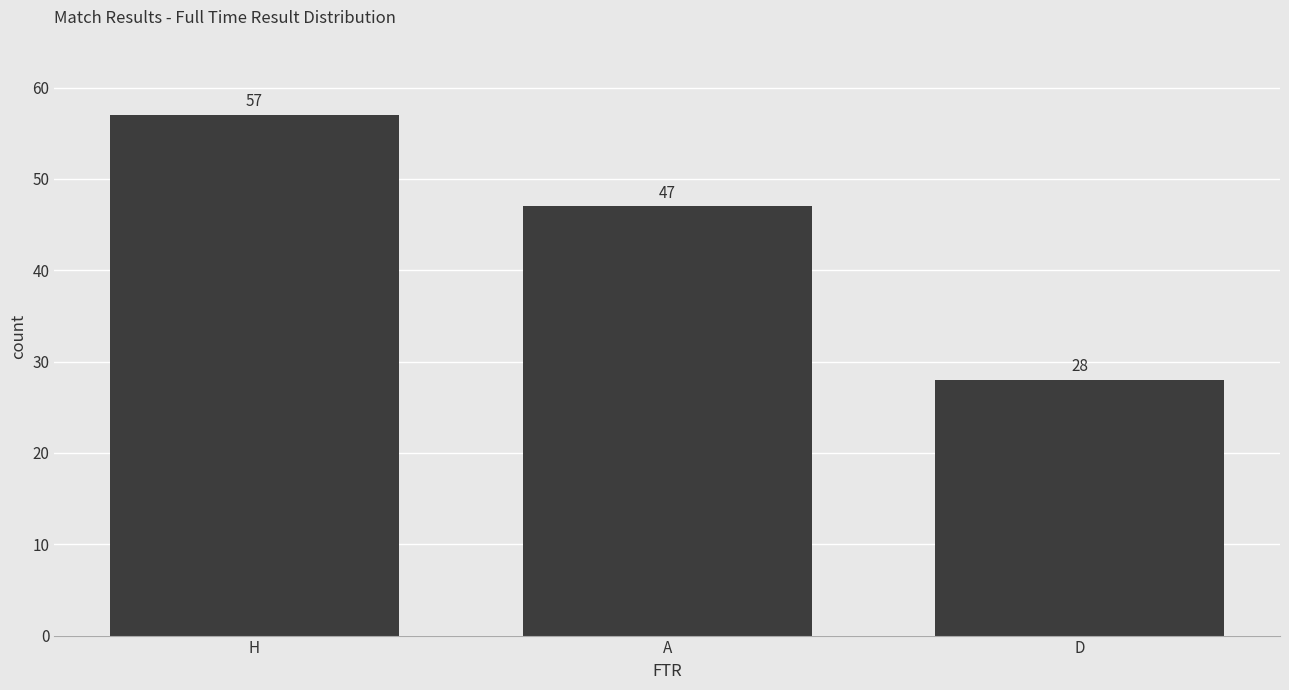

List the labels in order of value, smallest first.

D, A, H